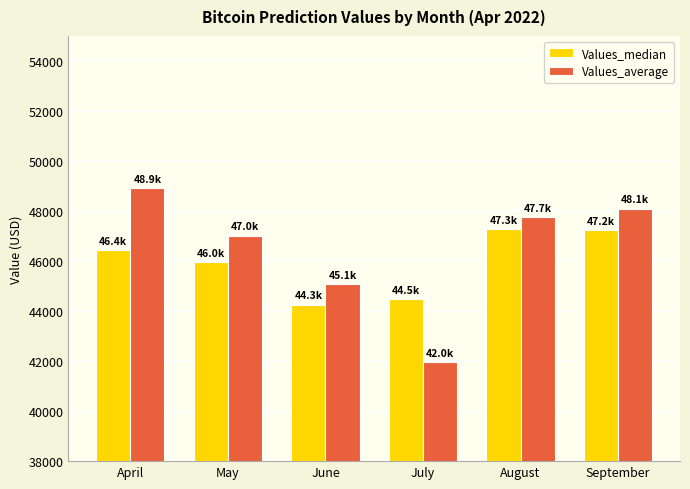

At how many categories does at least one series exceed 48794?

1